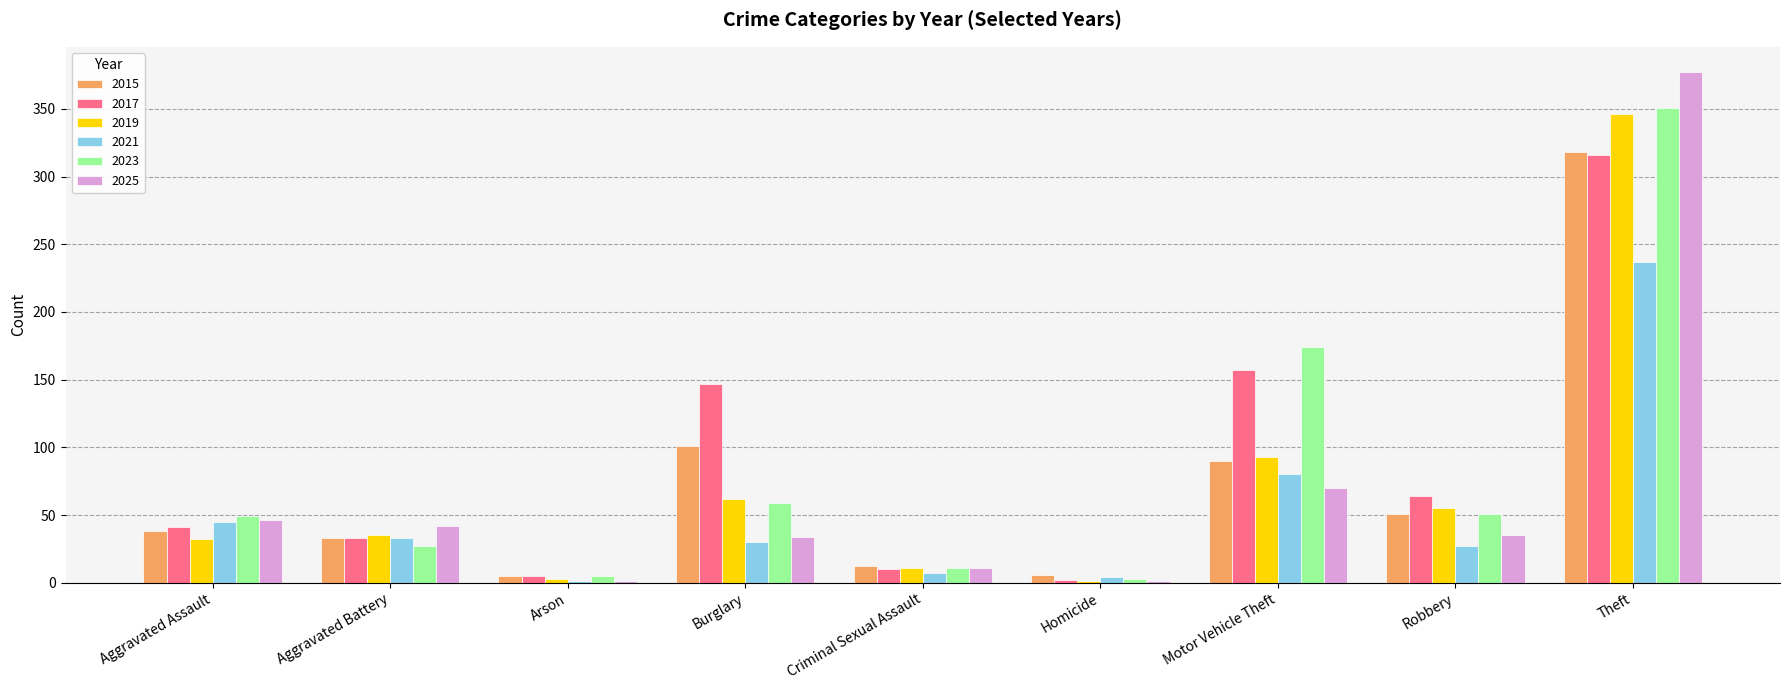

What is the sum of the 2023 values at Theft and Motor Vehicle Theft?

525